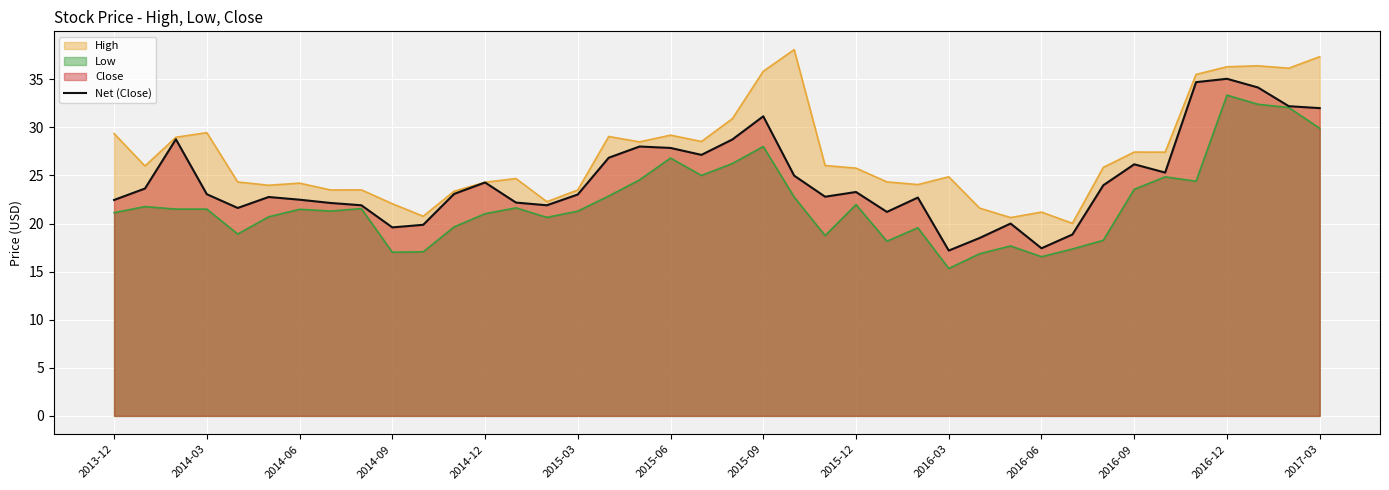

List the series in order of their overall mean, lowest first.

Low, Net (Close), High